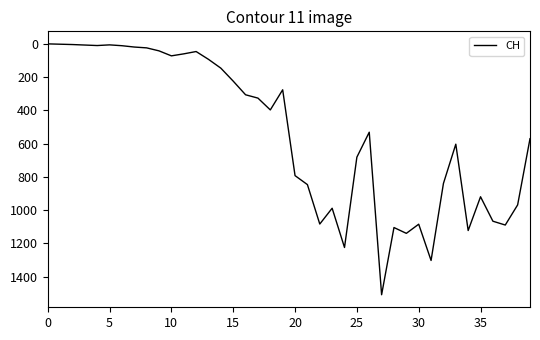

What is the average value?

538